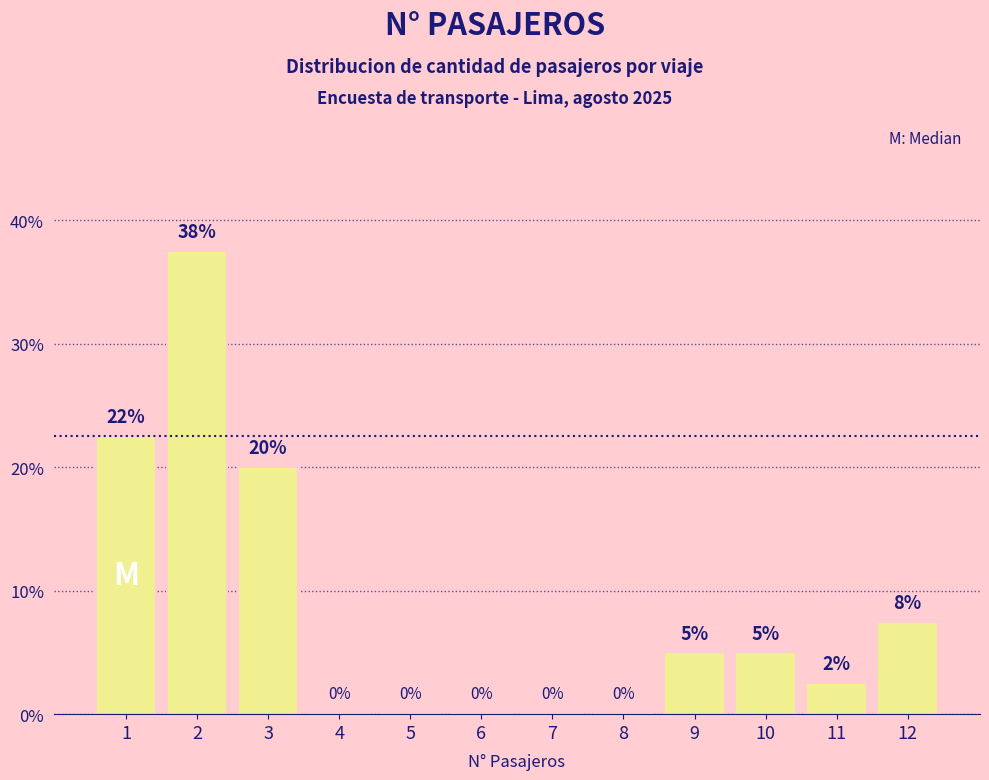

True or false: the data shows 8.9 at 9.

False